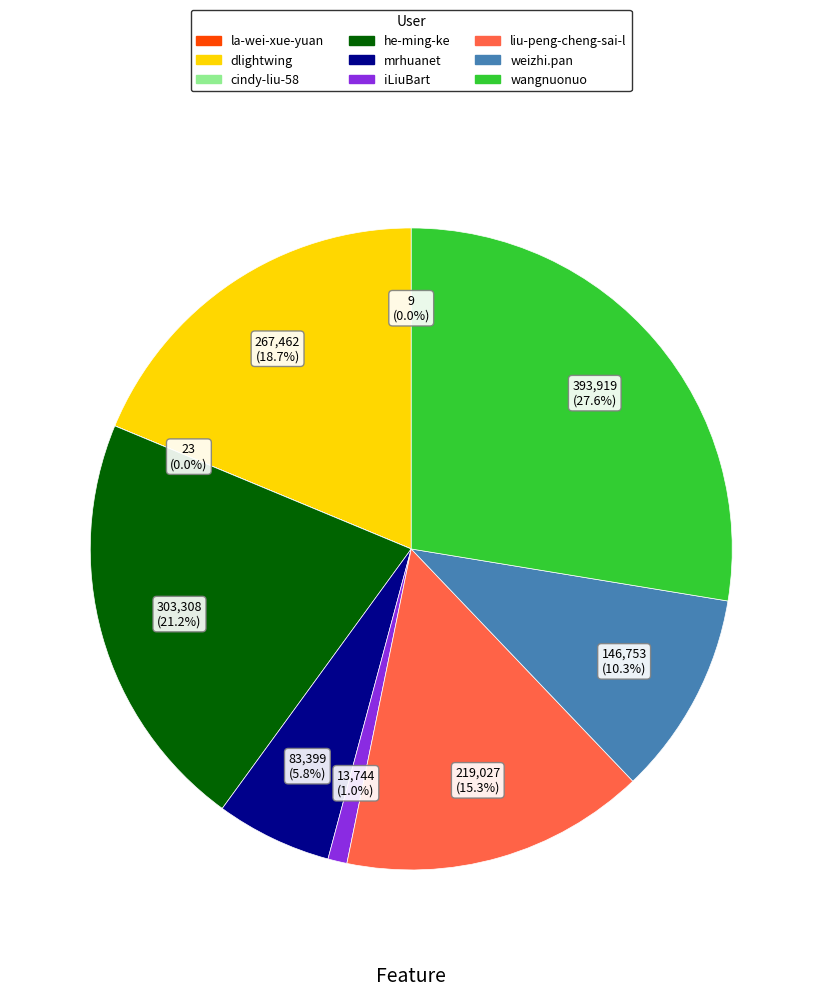

Is there any slice that represents more than half of the pie?

No